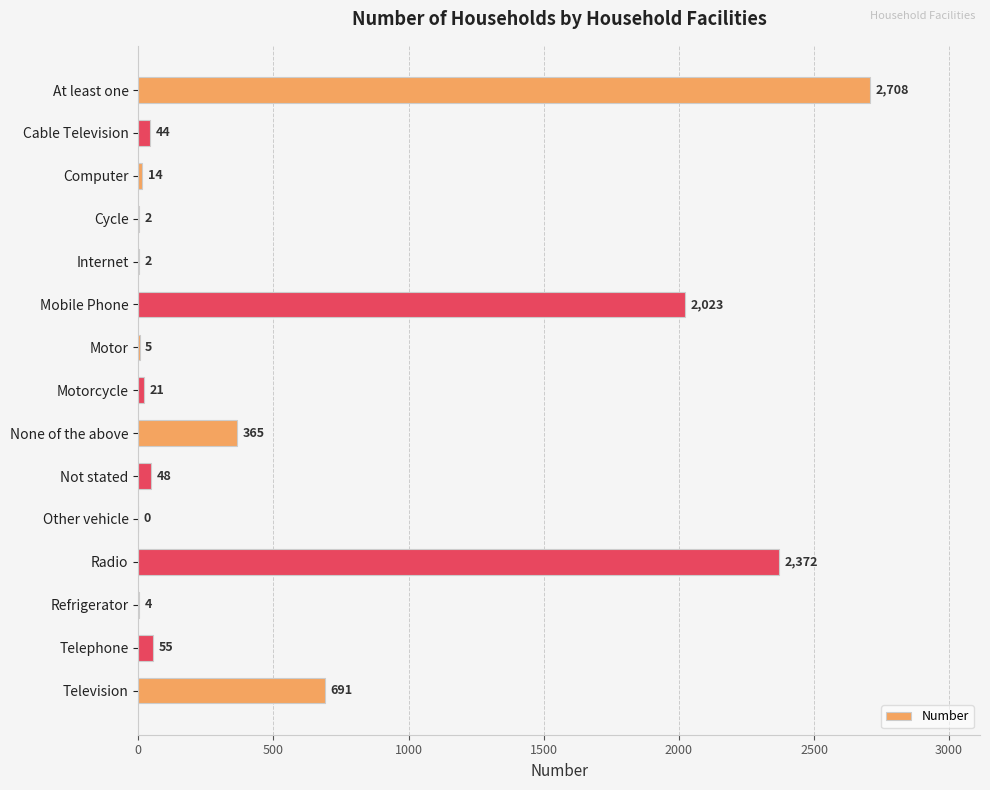

The value at Other vehicle is -1714. True or false?

False